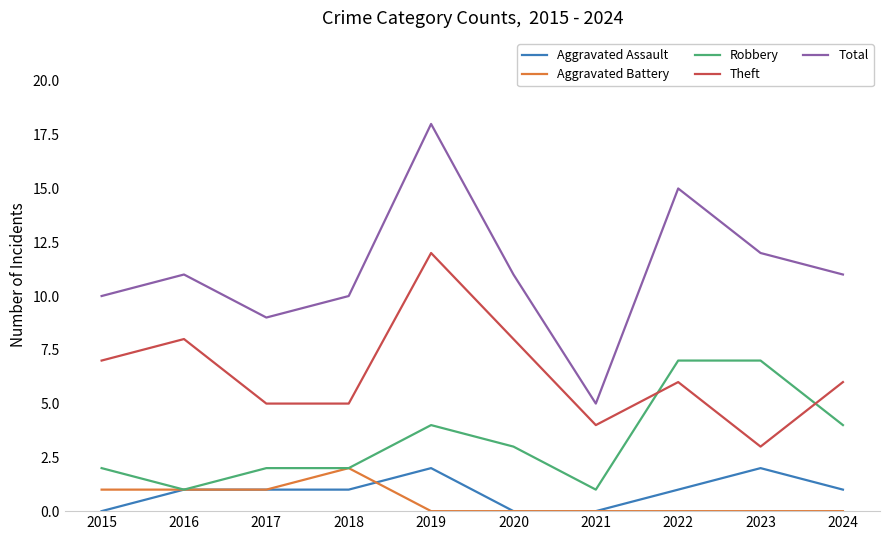

At 2015, list the series in order from smallest to largest.

Aggravated Assault, Aggravated Battery, Robbery, Theft, Total